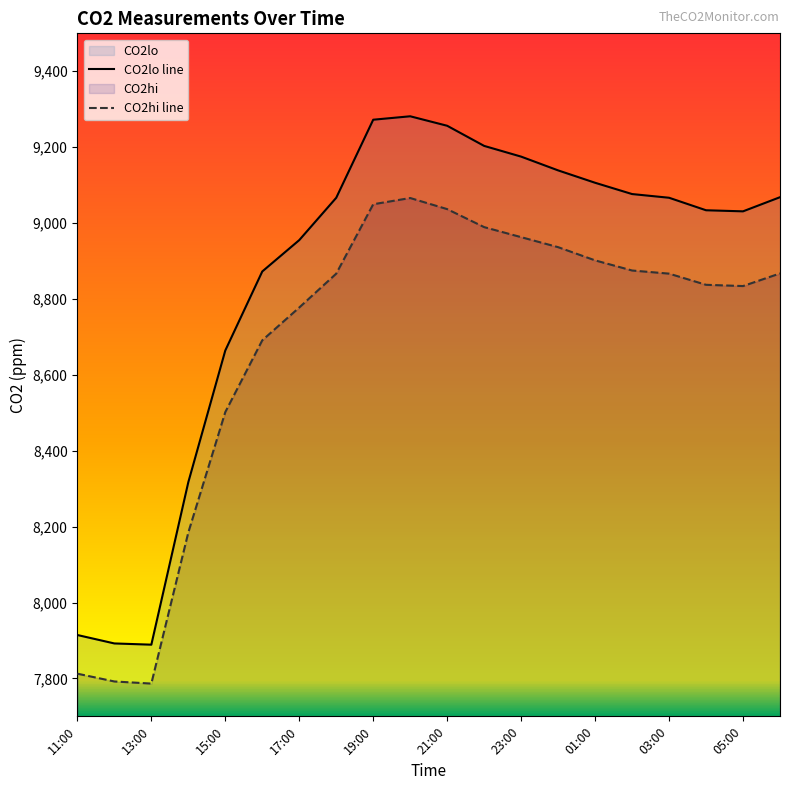

Is the value of CO2hi at 04:00 greater than the value of CO2lo at 00:00?

No